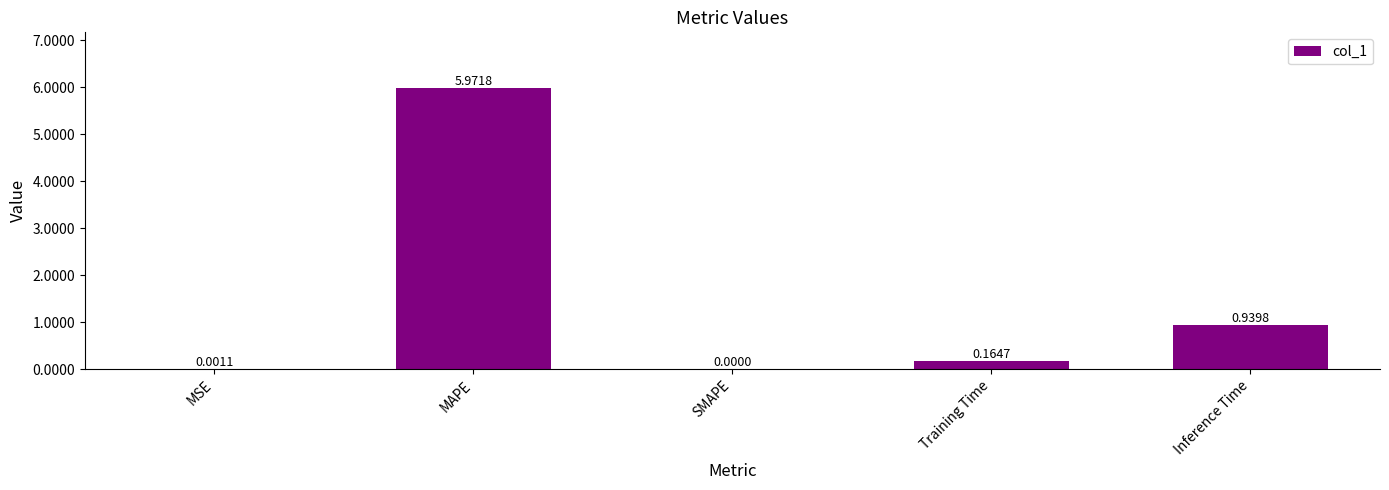

What is the sum of all values?

7.1